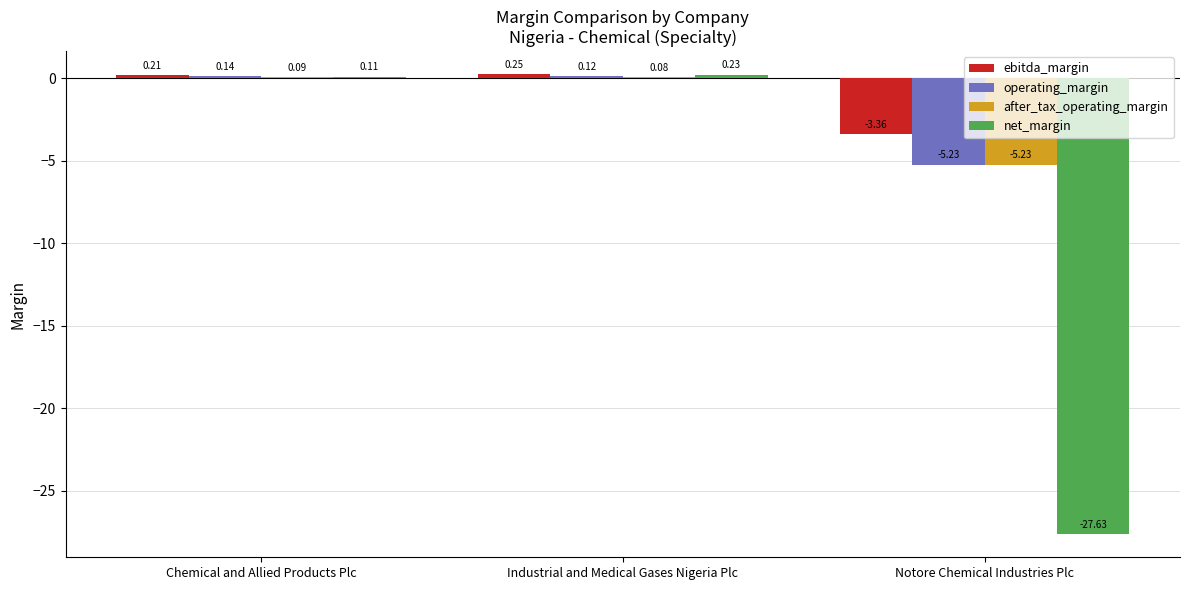

Which label corresponds to the largest value in the chart?

Industrial and Medical Gases Nigeria Plc